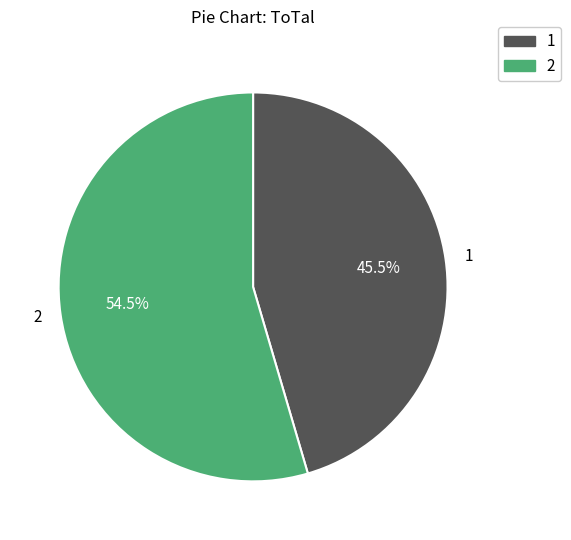

Is there a majority slice in this chart?

Yes